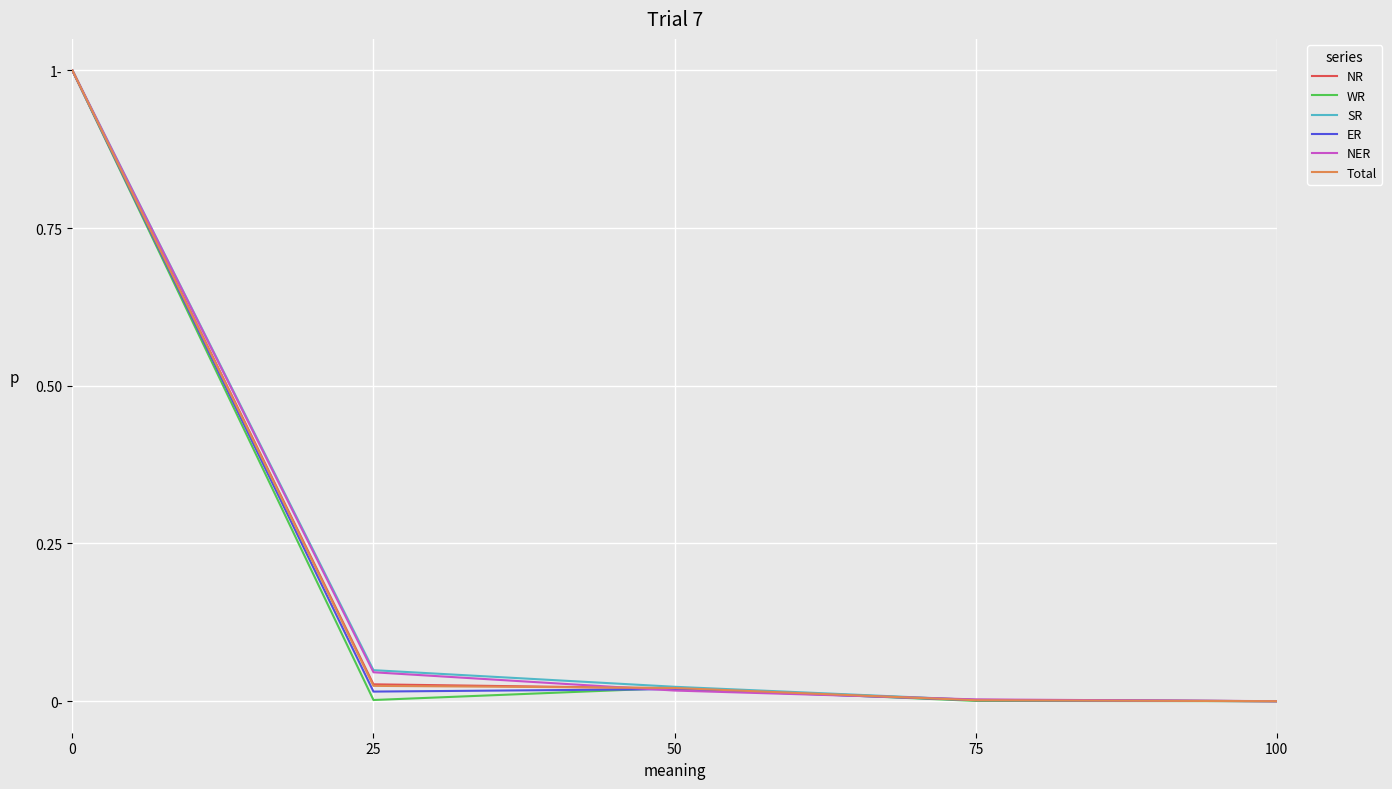

What is the average value of the ER series?

0.2